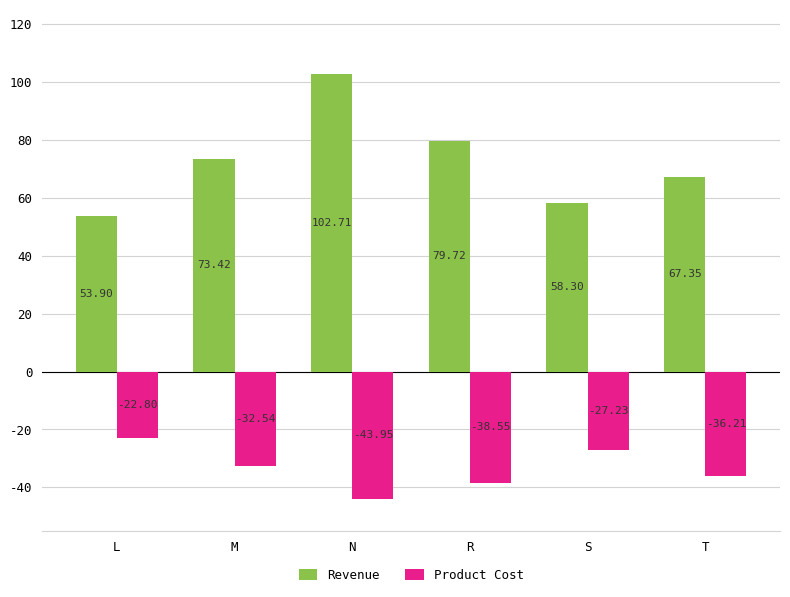

Rank the series by their maximum value, from highest to lowest.

Revenue, Product Cost